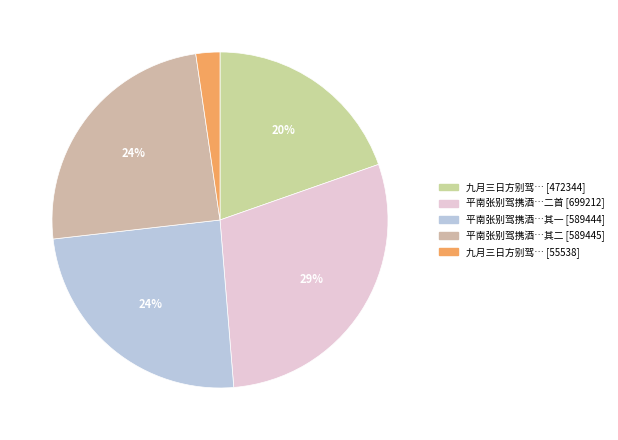

Does any single category account for the majority?

No